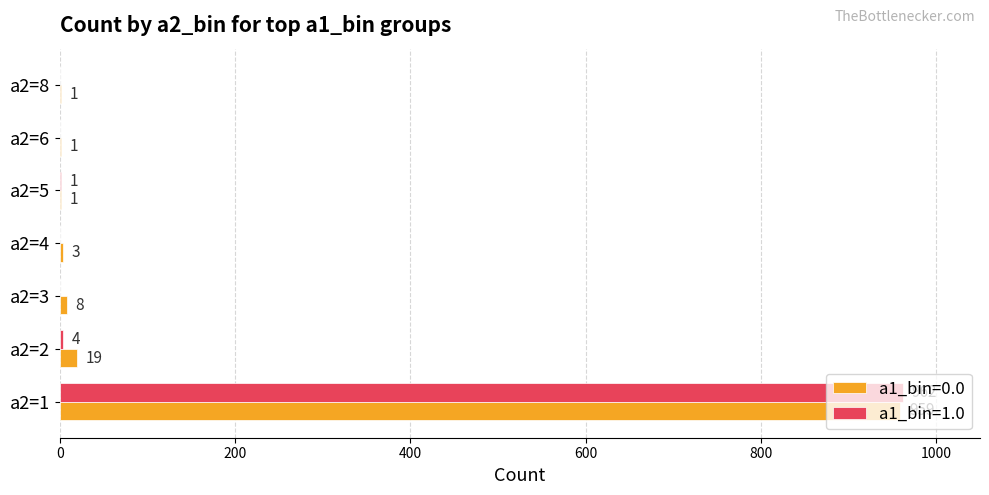

Which category has the highest value across all series?

a2=1